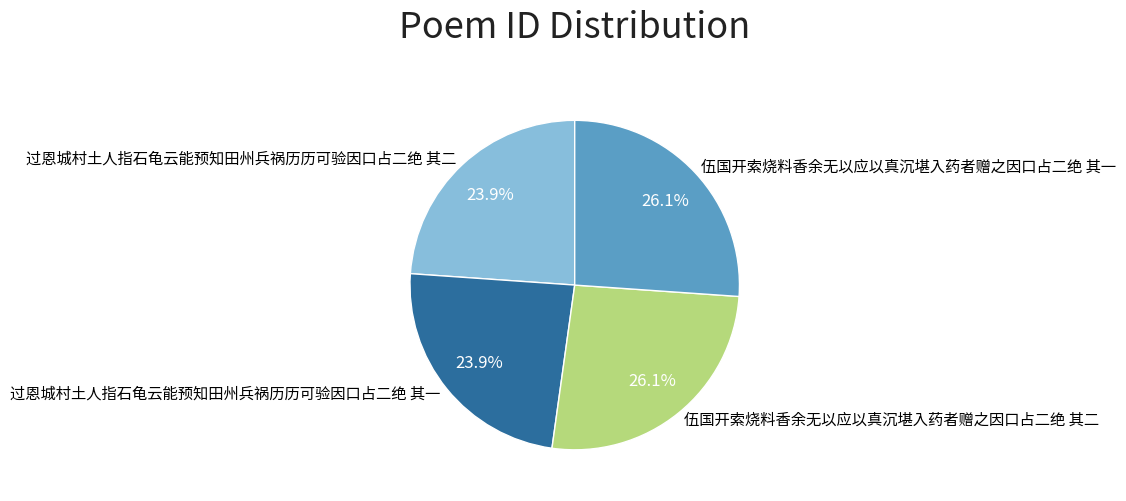

To the nearest percent, what is the combined percentage of 过恩城村土人指石龟云能预知田州兵祸历历可验因口占二绝 其一 and 伍国开索烧料香余无以应以真沉堪入药者赠之因口占二绝 其二?

50%